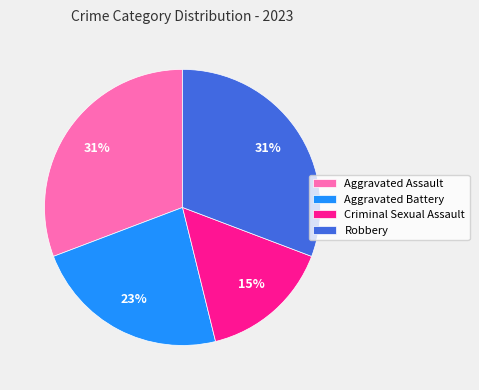

To the nearest percent, what is the combined percentage of Robbery and Criminal Sexual Assault?

46%